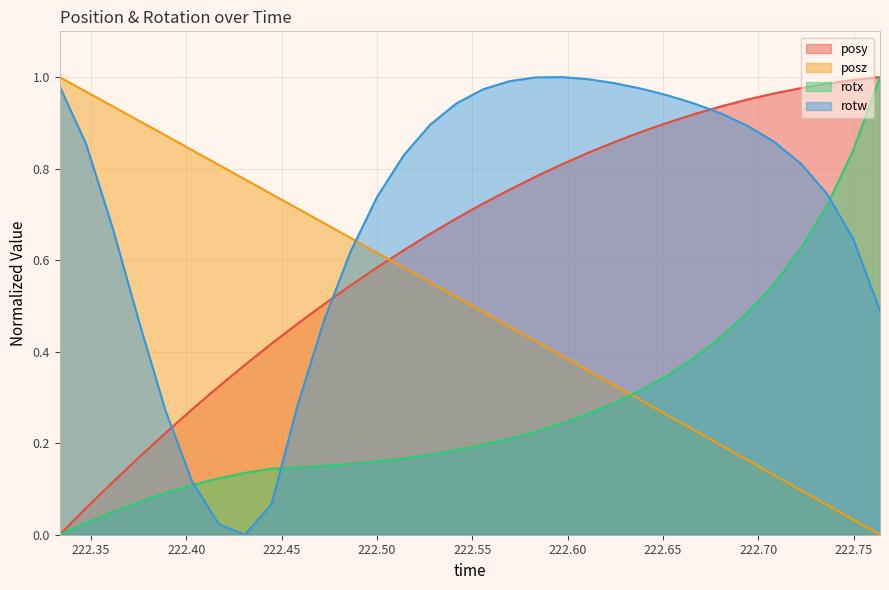

Does the chart have visible grid lines?

Yes